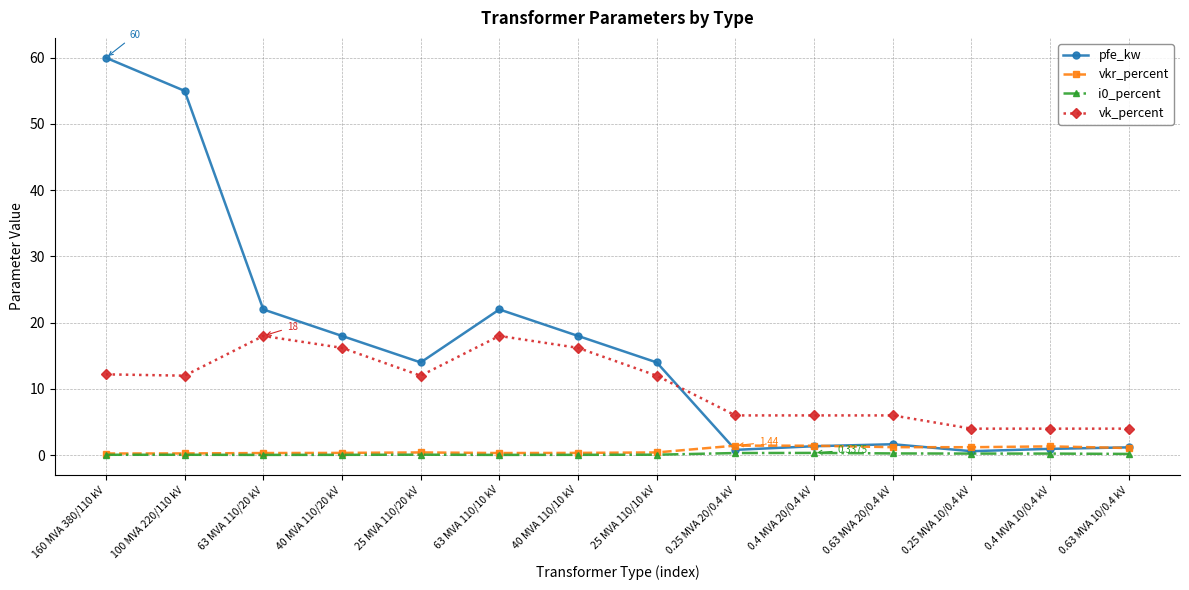

Which series has the largest total across all categories?

pfe_kw